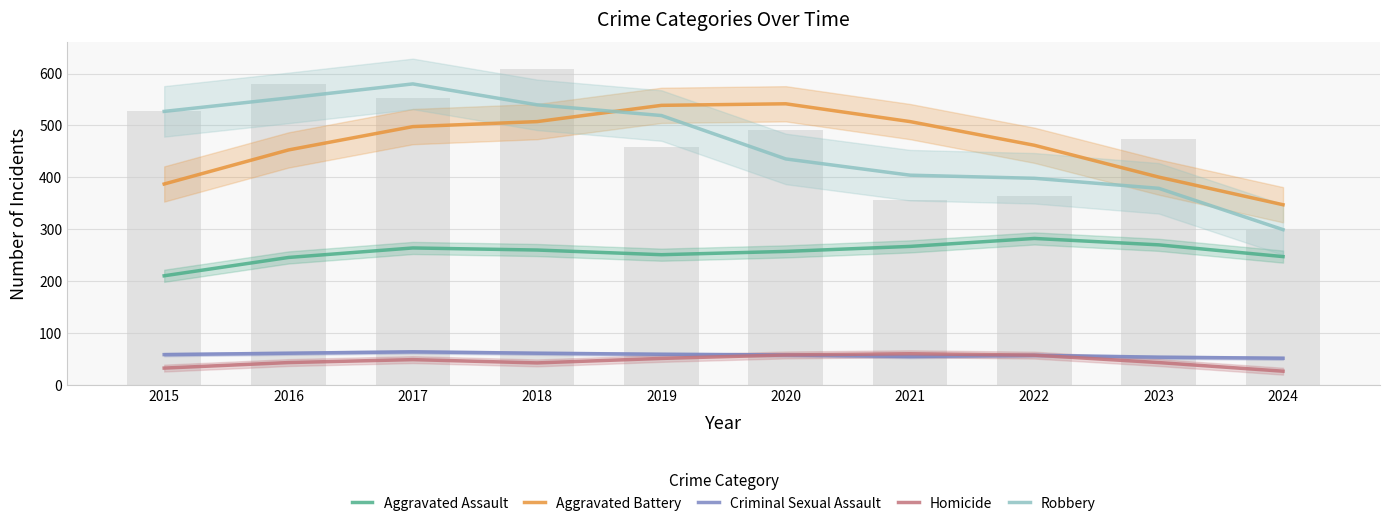

What is the difference between the highest and lowest values at 2015?

495.0